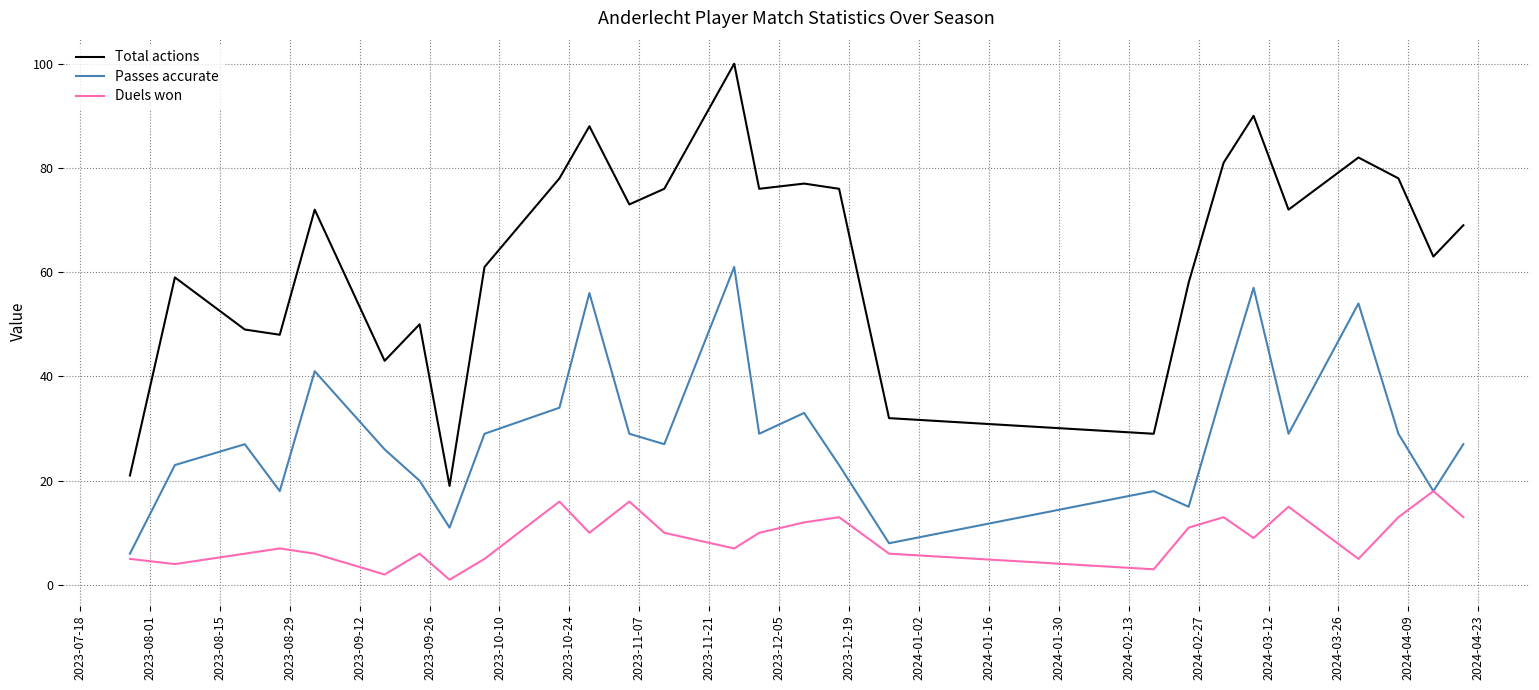

Count the number of categories in the chart.

27